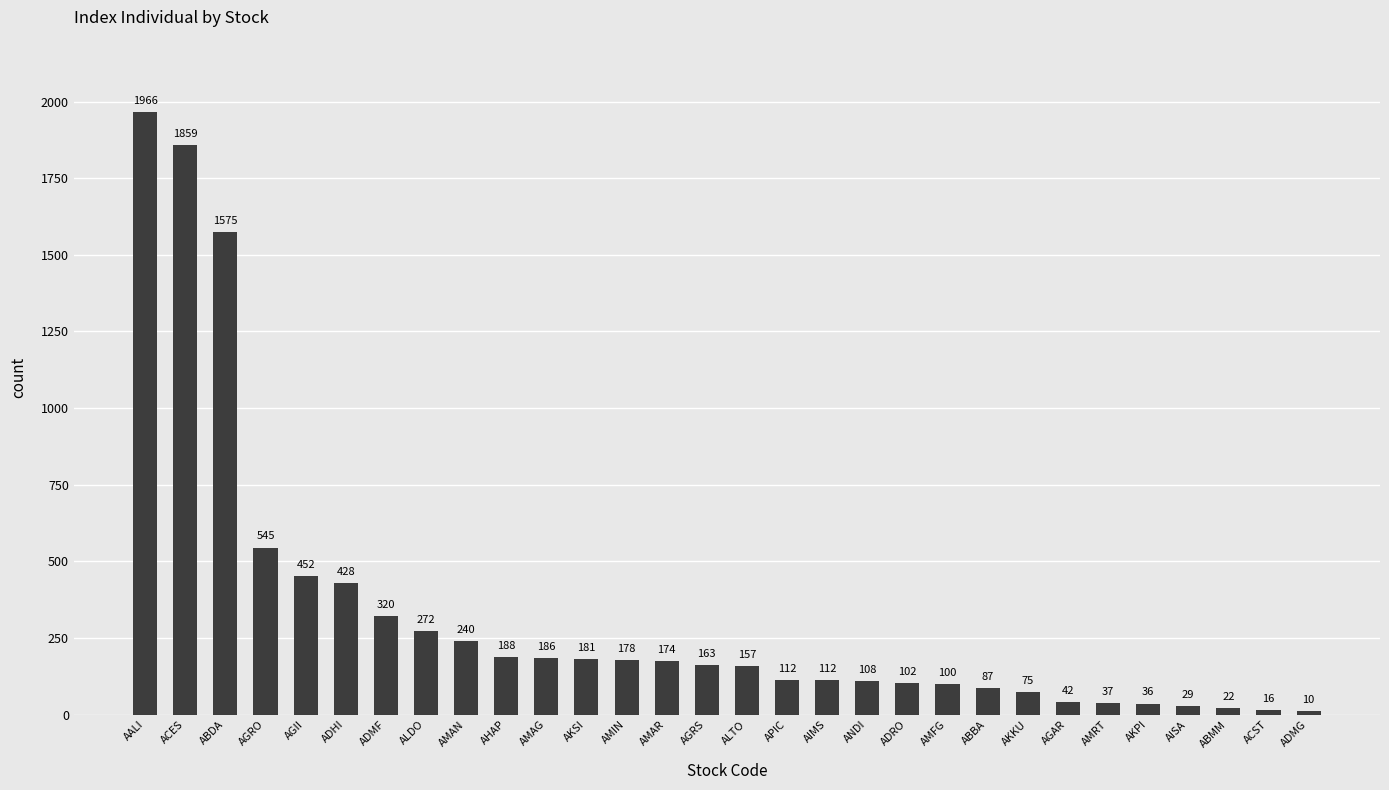

Which category has the lowest value across all series?

ADMG